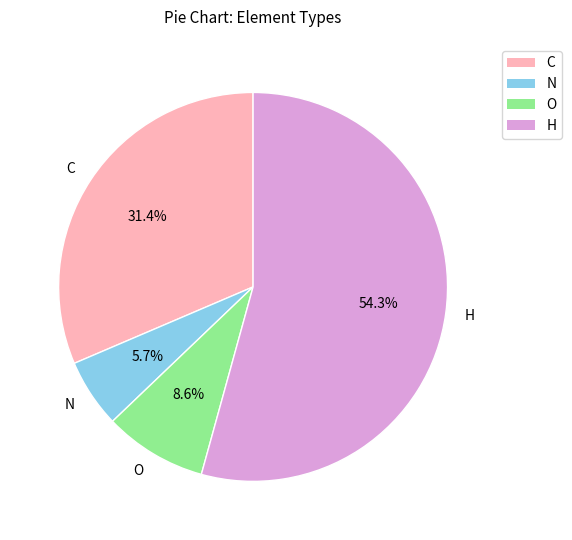

Rank the categories by value from lowest to highest.

N, O, C, H